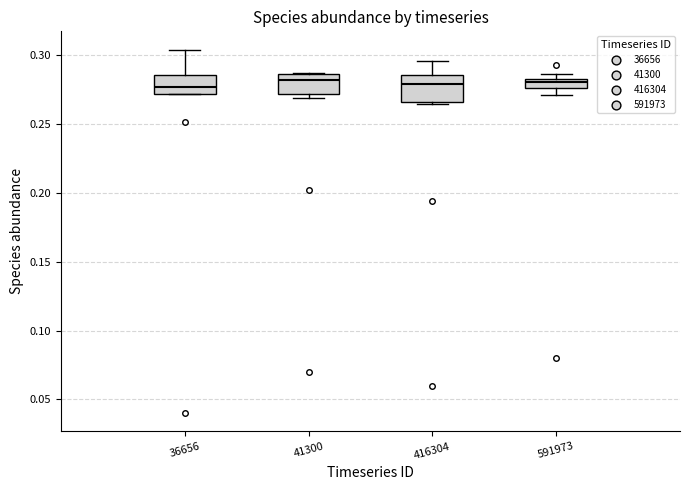

Which box is the tallest, from its lower edge to its upper edge?

416304